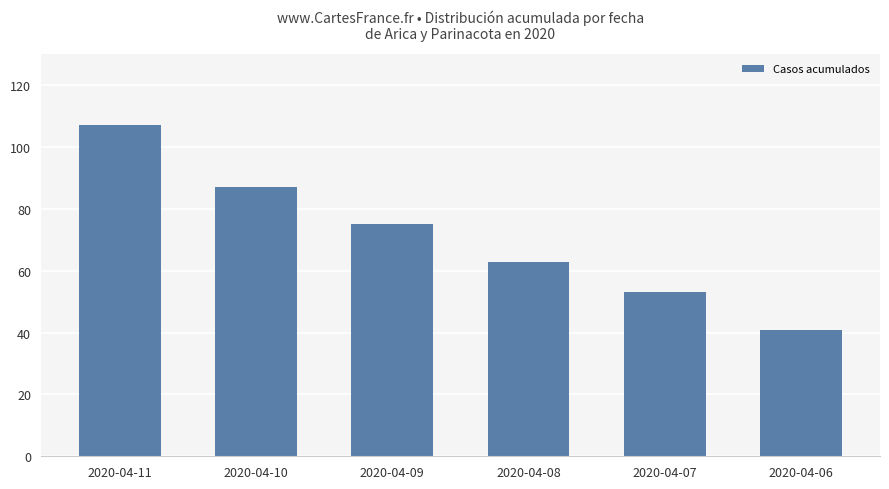

What is the sum of all values?

426